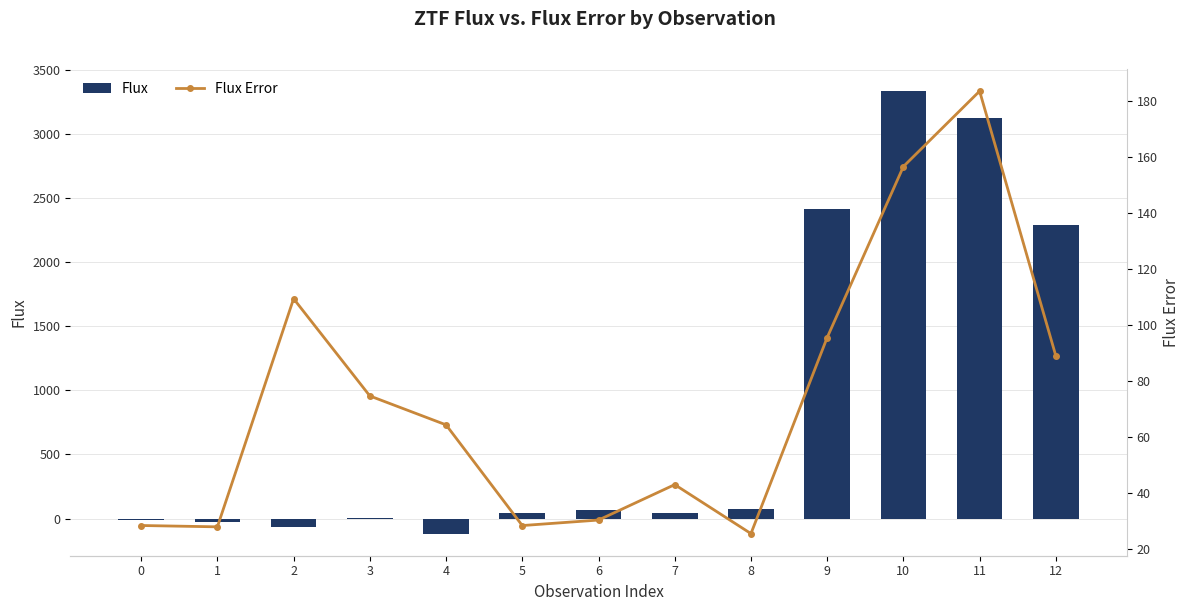

What are all the series names shown in the legend?

Flux, Flux Error